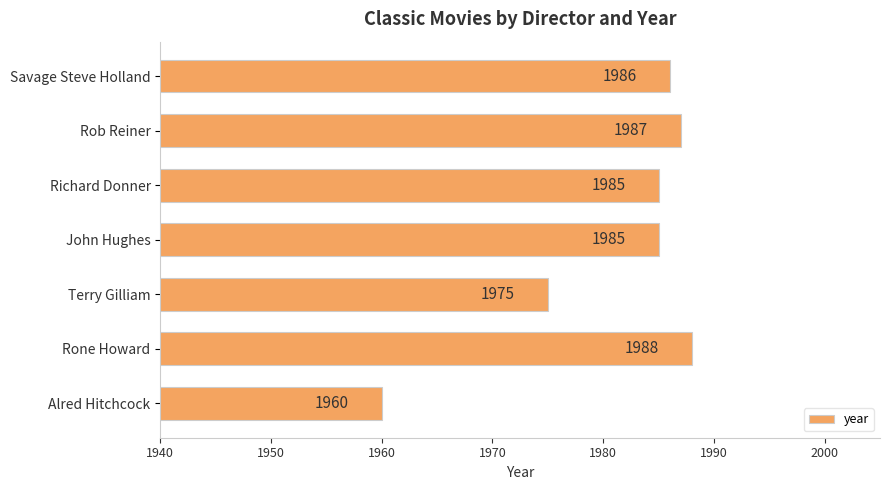

Approximately how many times larger is the value at Terry Gilliam compared to Alred Hitchcock?

1.0